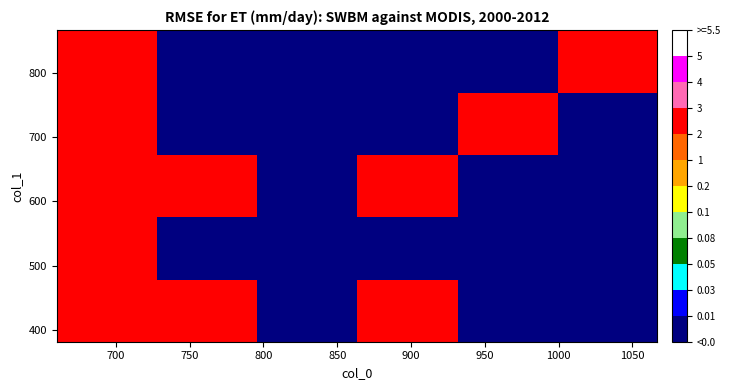

Count the number of data series in this chart.

5